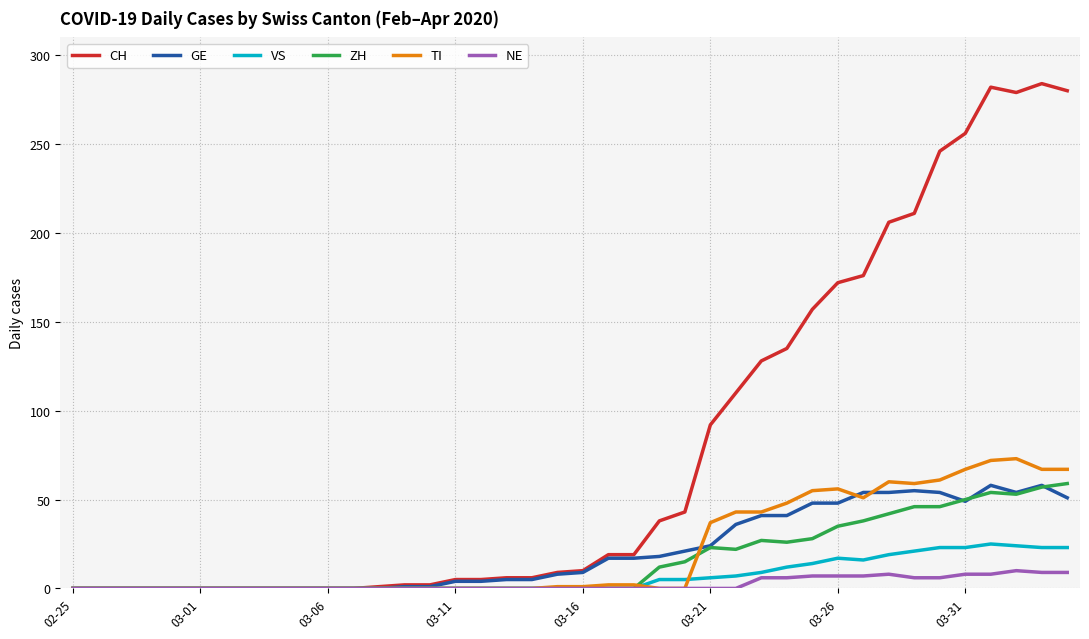

What is the highest value of the GE series?

58